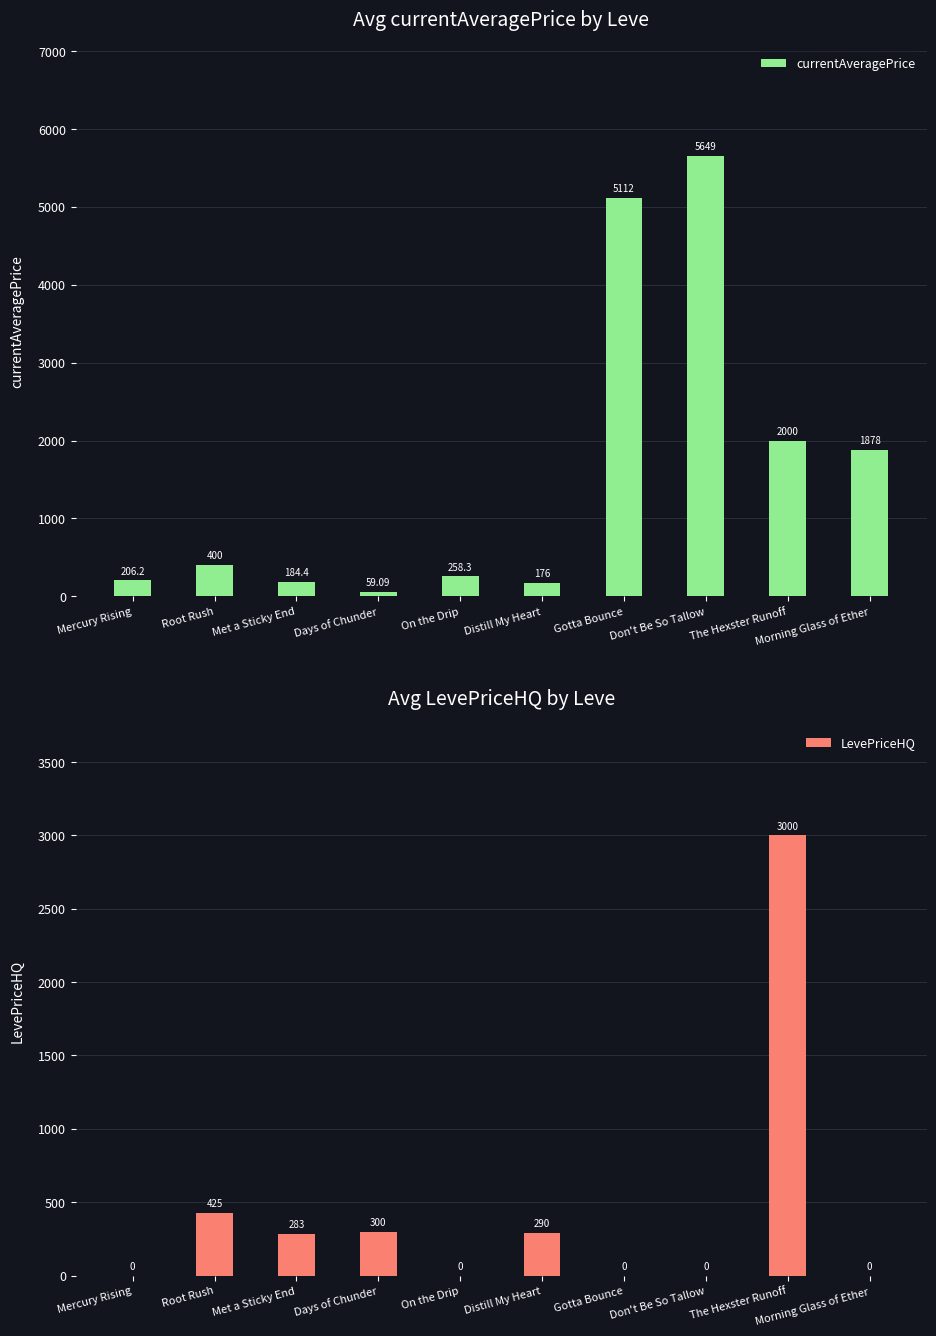

What is the spread (max minus min) of values at Met a Sticky End?

98.6